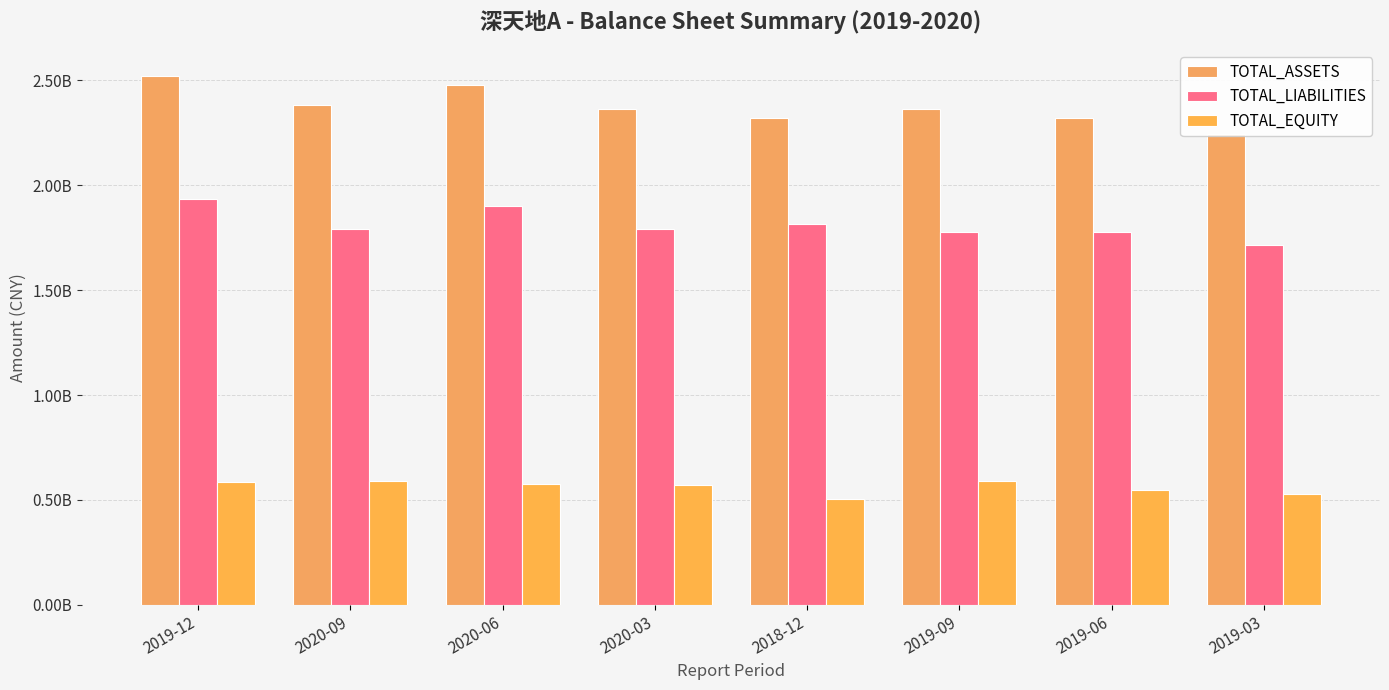

Between 2019-12 and 2020-06, which is larger?

2019-12